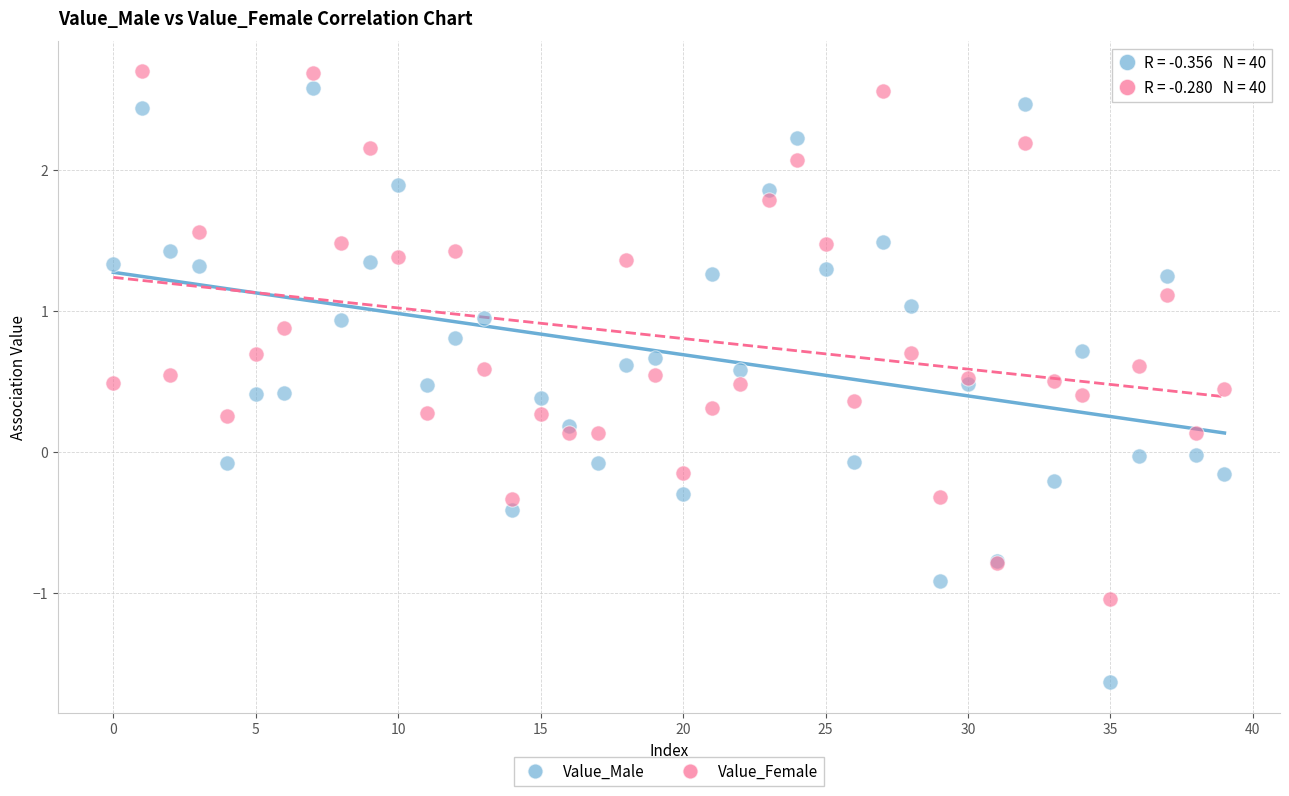

What are all the series names shown in the legend?

Value_Male, Value_Female